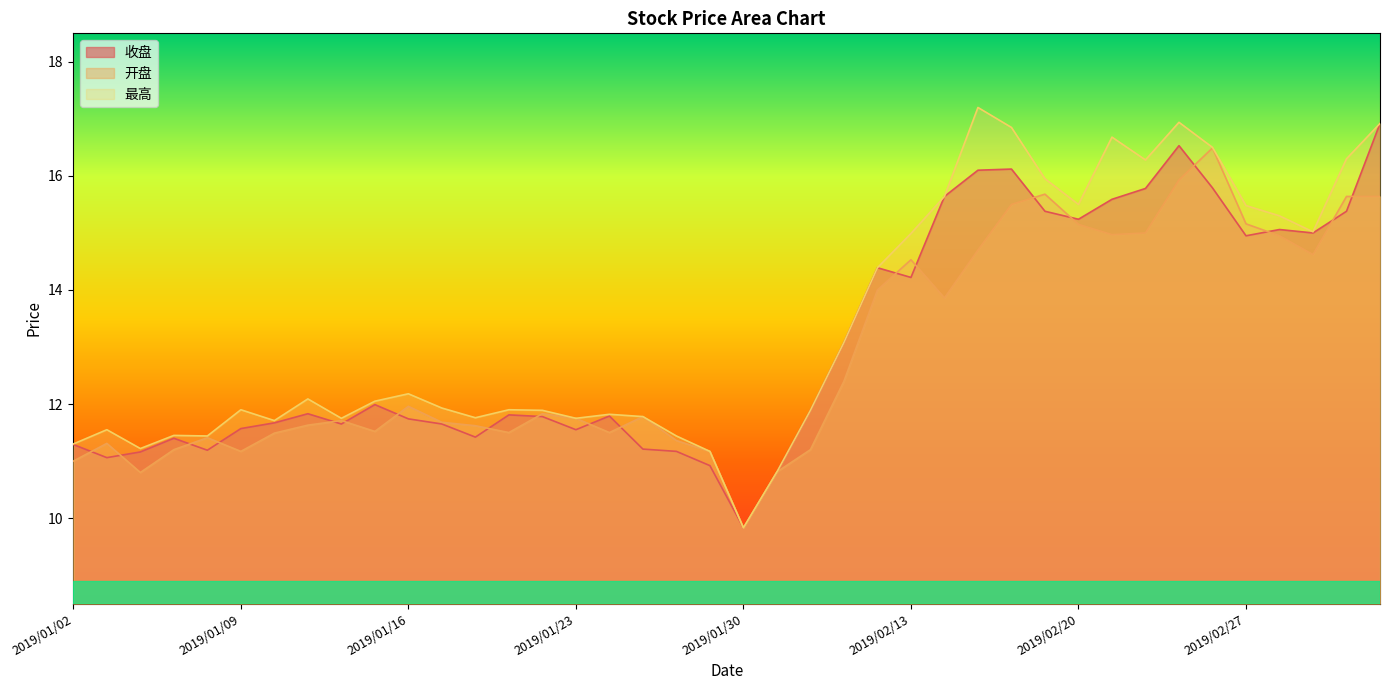

At which category is the sum across all series the highest?

2019/03/05